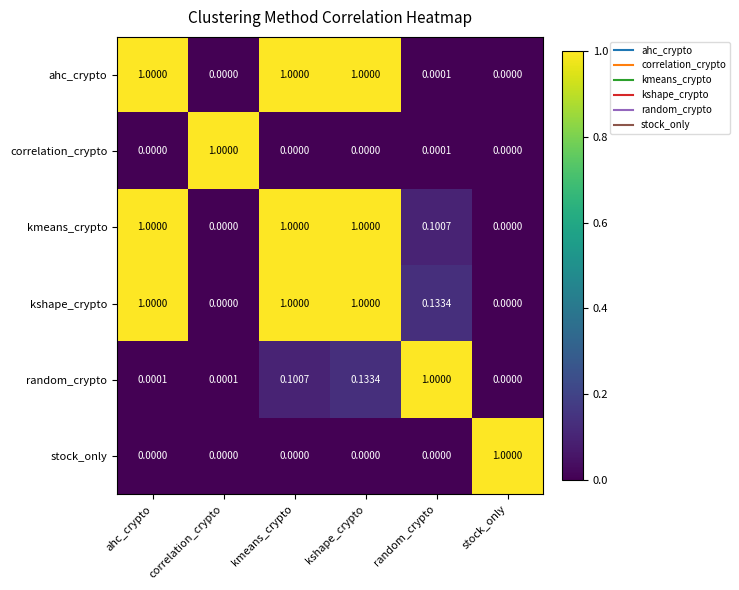

Which series has the largest total across all categories?

kshape_crypto